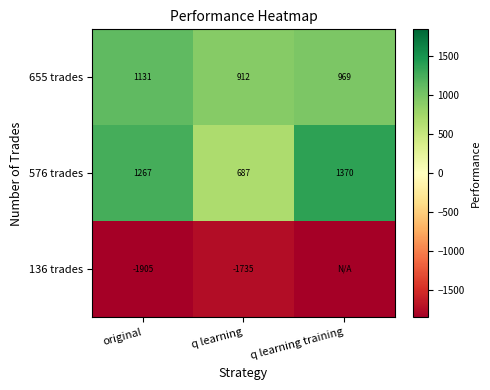

Where does the 655 trades series first go above 969?

original